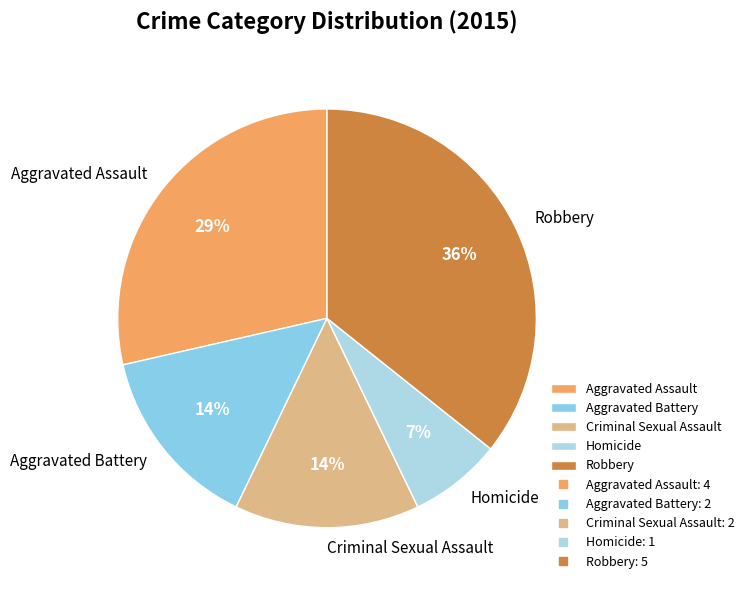

Between Aggravated Battery and Aggravated Assault, which is larger?

Aggravated Assault